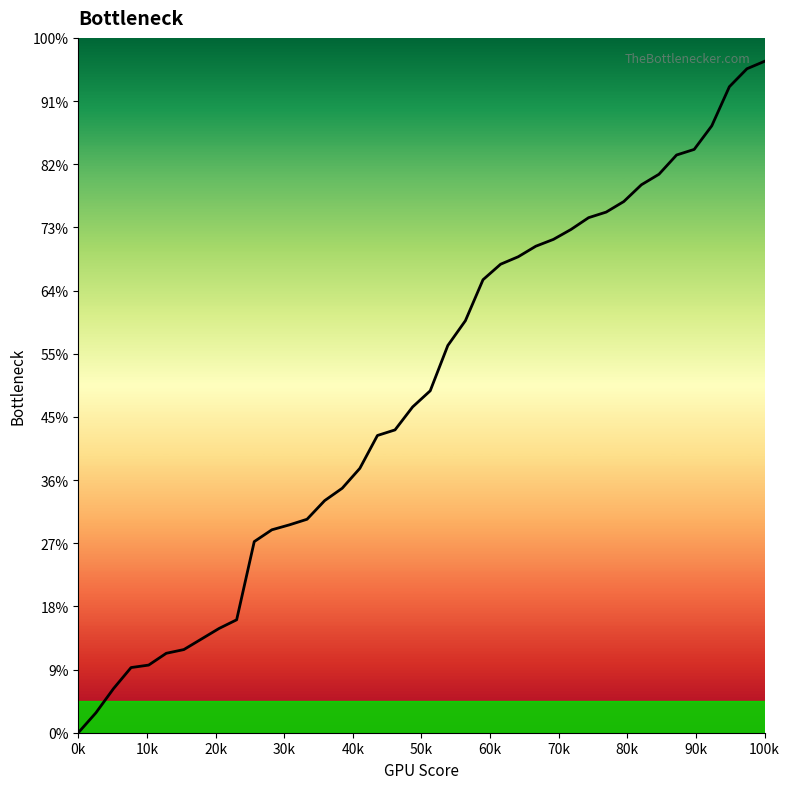

Is this an area chart (filled region under the line)?

Yes